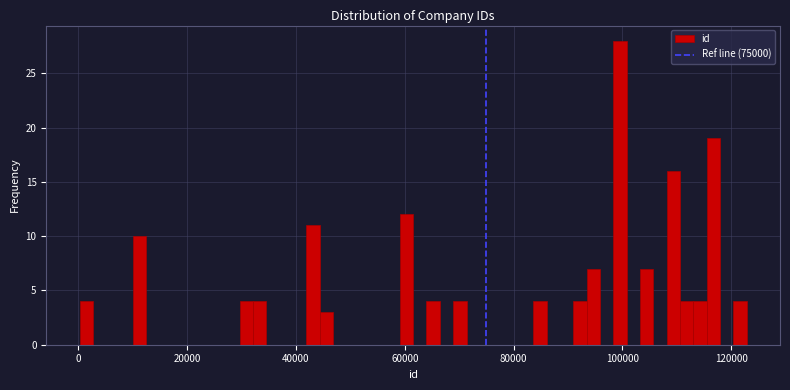

Read against the x-axis, roughly where is the centre of the tallest bar?

100000